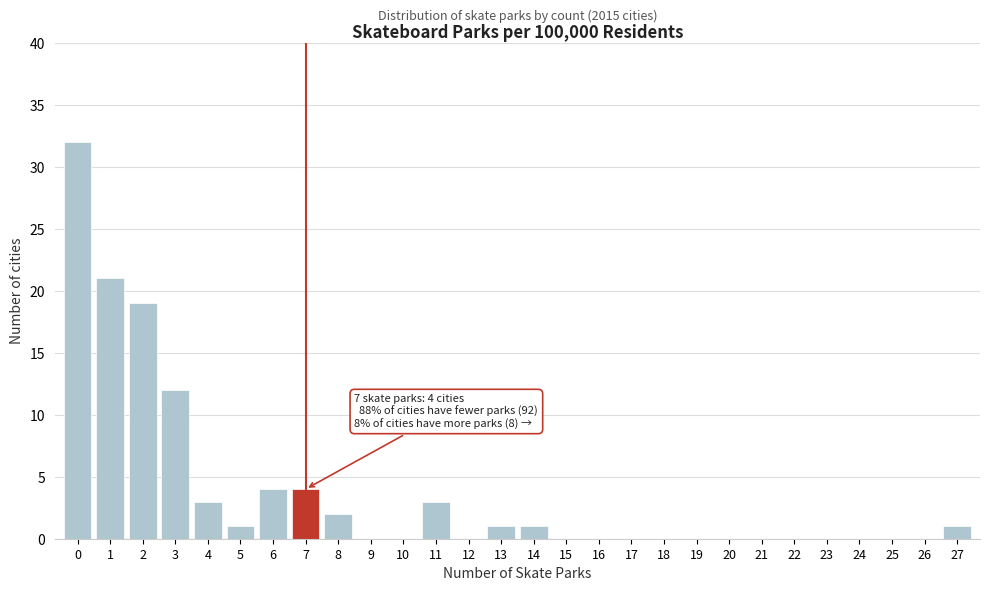

Which range on the x-axis has the tallest bar?

-0.5 to 0.5